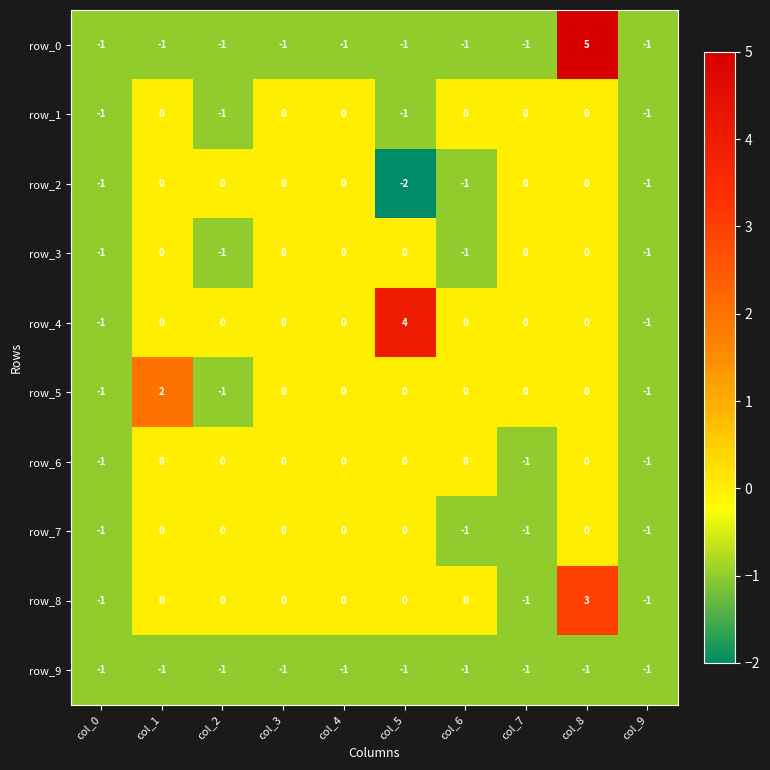

Reading right to left, extract all data points from this chart.

row_0: col_9=-1	col_8=5	col_7=-1	col_6=-1	col_5=-1	col_4=-1	col_3=-1	col_2=-1	col_1=-1	col_0=-1
row_1: col_9=-1	col_8=0	col_7=0	col_6=0	col_5=-1	col_4=0	col_3=0	col_2=-1	col_1=0	col_0=-1
row_2: col_9=-1	col_8=0	col_7=0	col_6=-1	col_5=-2	col_4=0	col_3=0	col_2=0	col_1=0	col_0=-1
row_3: col_9=-1	col_8=0	col_7=0	col_6=-1	col_5=0	col_4=0	col_3=0	col_2=-1	col_1=0	col_0=-1
row_4: col_9=-1	col_8=0	col_7=0	col_6=0	col_5=4	col_4=0	col_3=0	col_2=0	col_1=0	col_0=-1
row_5: col_9=-1	col_8=0	col_7=0	col_6=0	col_5=0	col_4=0	col_3=0	col_2=-1	col_1=2	col_0=-1
row_6: col_9=-1	col_8=0	col_7=-1	col_6=0	col_5=0	col_4=0	col_3=0	col_2=0	col_1=0	col_0=-1
row_7: col_9=-1	col_8=0	col_7=-1	col_6=-1	col_5=0	col_4=0	col_3=0	col_2=0	col_1=0	col_0=-1
row_8: col_9=-1	col_8=3	col_7=-1	col_6=0	col_5=0	col_4=0	col_3=0	col_2=0	col_1=0	col_0=-1
row_9: col_9=-1	col_8=-1	col_7=-1	col_6=-1	col_5=-1	col_4=-1	col_3=-1	col_2=-1	col_1=-1	col_0=-1